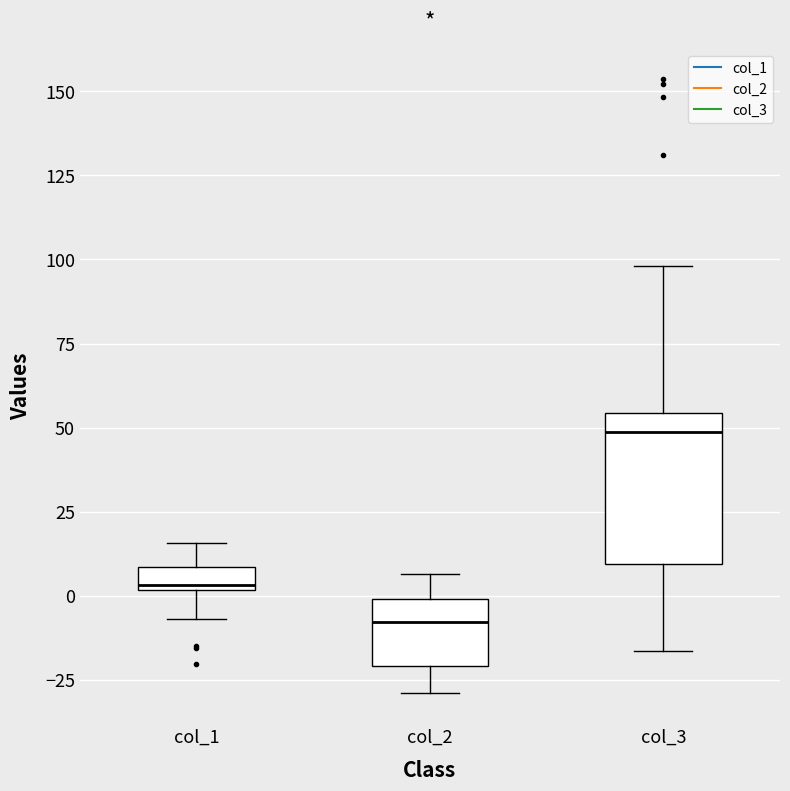

Which box's median line is the lowest?

col_2